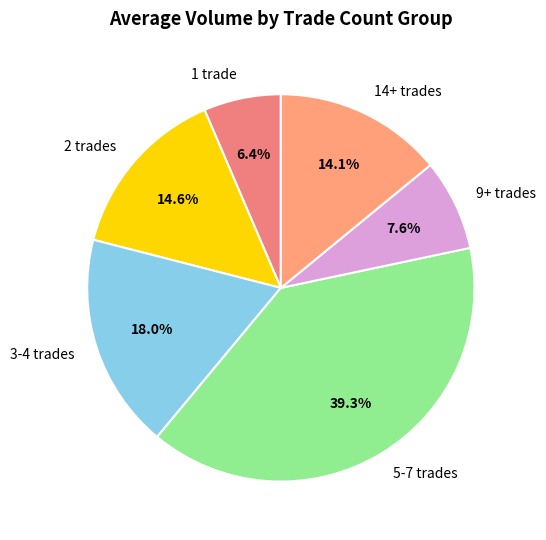

What is the largest slice in the pie chart?

5-7 trades